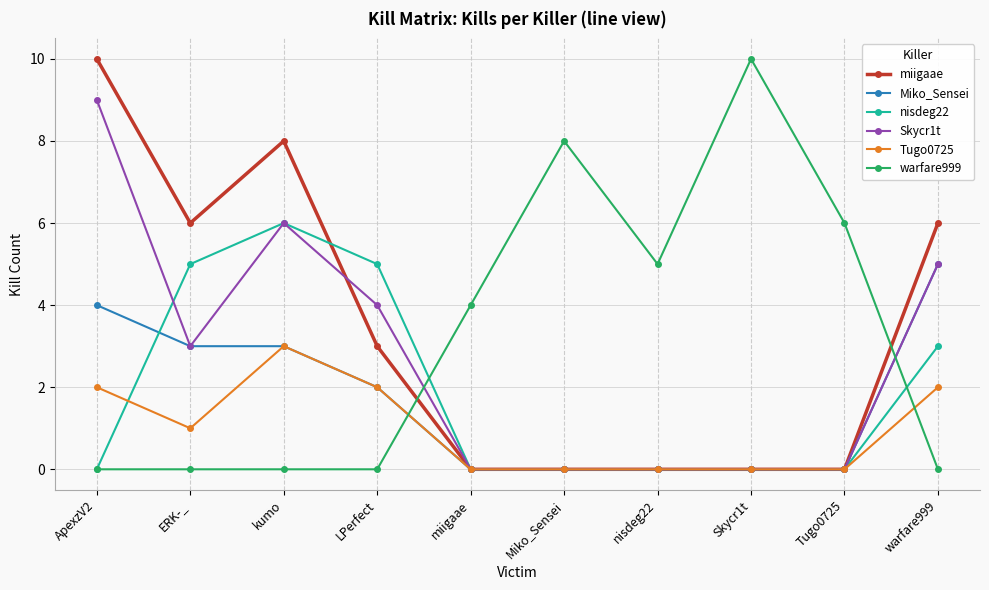

At which category is the sum across all series the highest?

kumo